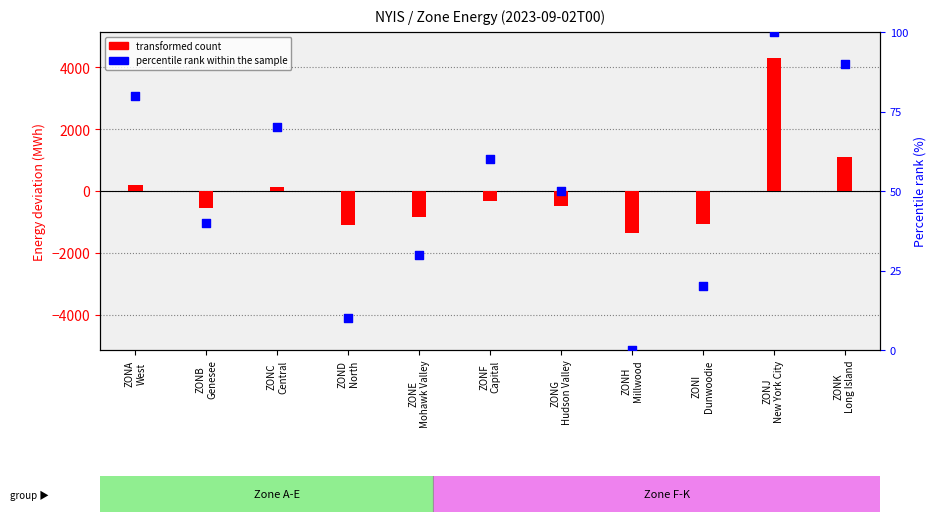

What is the total value across all series at ZOND
North?

-1087.8